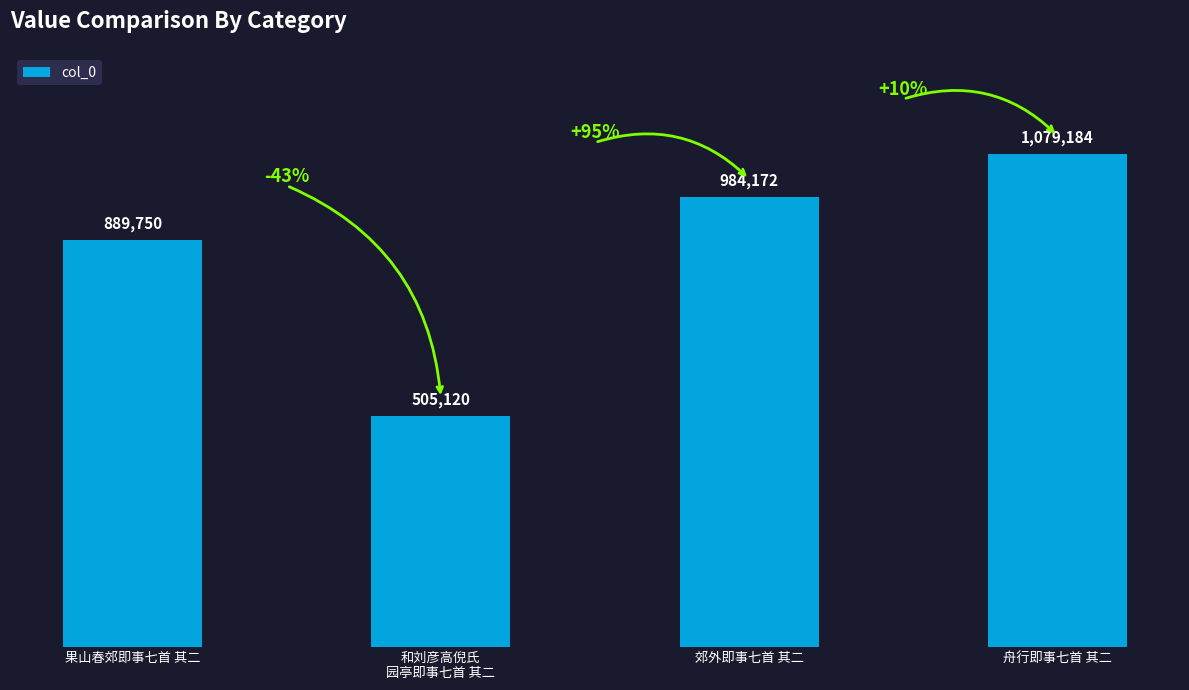

What is the ratio of the value at 舟行即事七首 其二 to the value at 和刘彦高倪氏
园亭即事七首 其二?

2.1